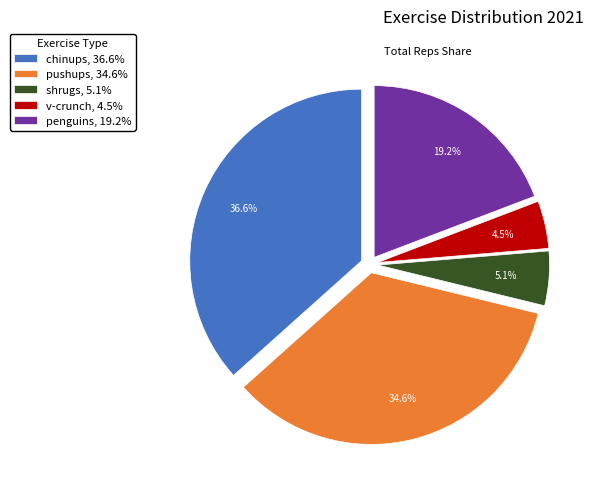

Rank the categories by value from highest to lowest.

chinups, pushups, penguins, shrugs, v-crunch